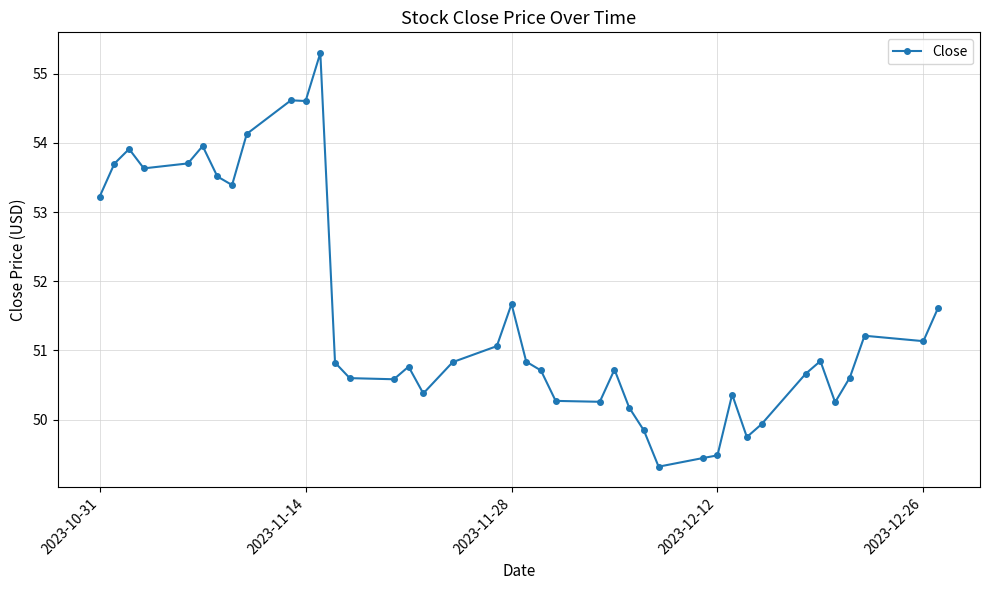

True or false: there are more than 0 points higher than both neighbors.

True